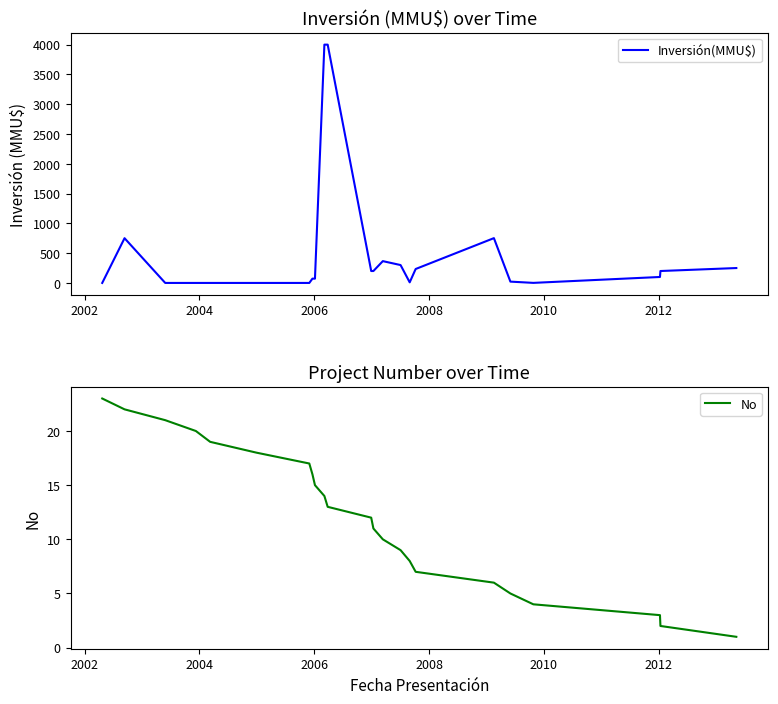

What is the difference between the second highest and second lowest values in the Inversión(MMU$) series?

4000